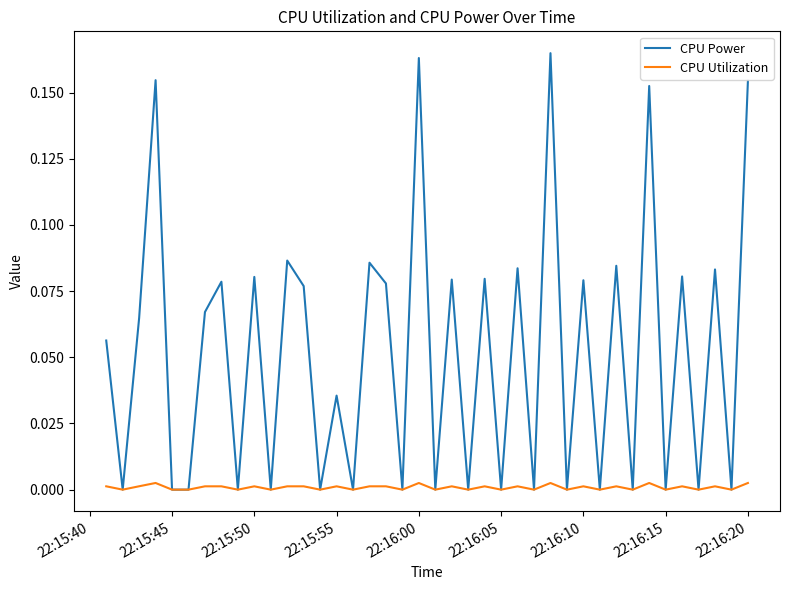

Rank the series by their maximum value, from highest to lowest.

CPU Power, CPU Utilization